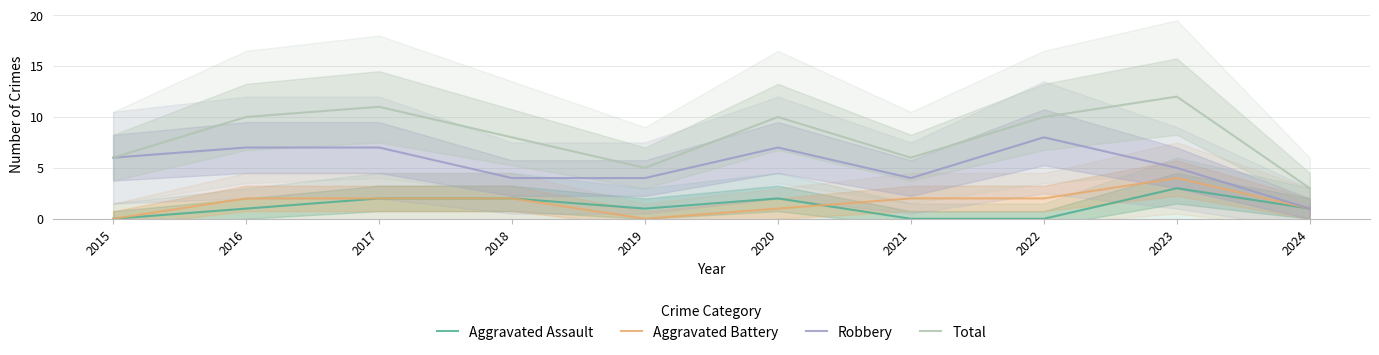

Where does the Aggravated Battery series first go above 2?

2023